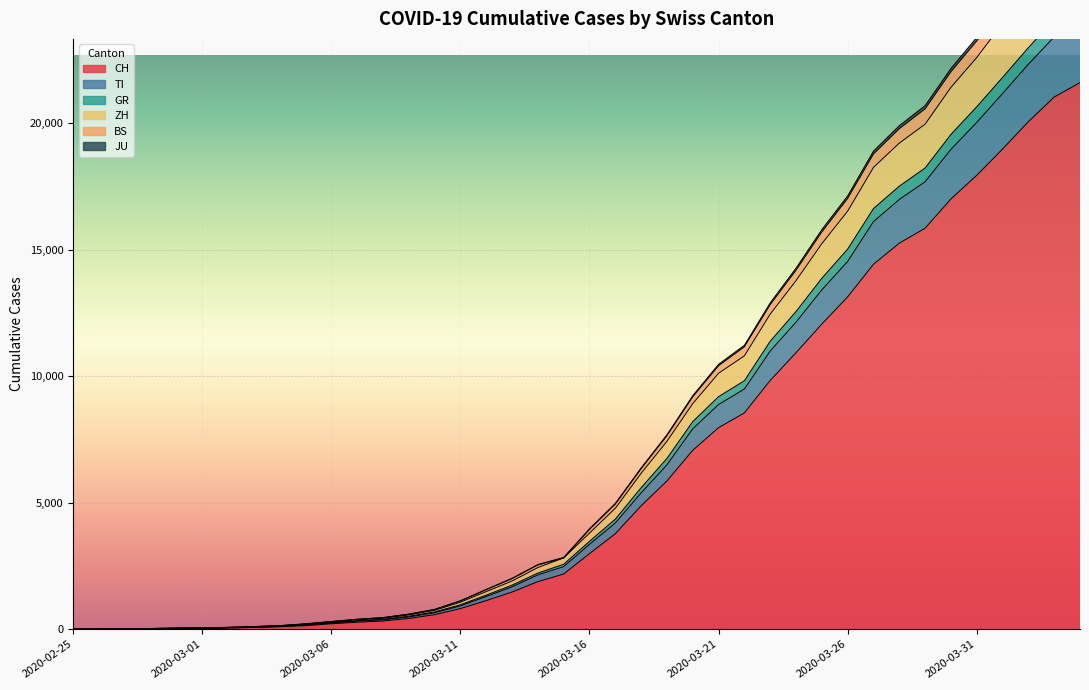

Is it true that CH equals 97 at 2020-03-04?

True